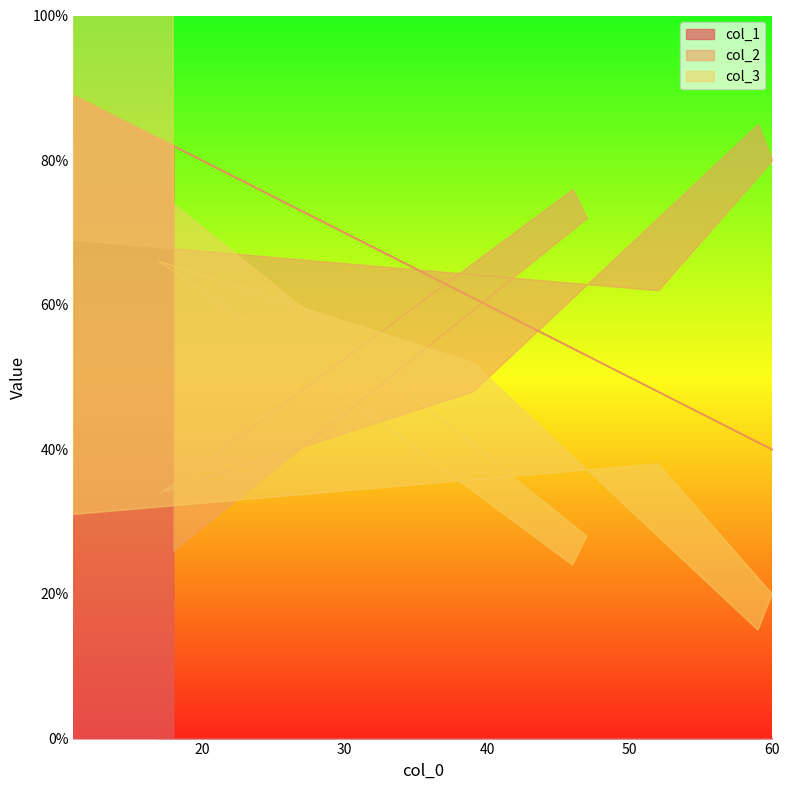

What are all the series names shown in the legend?

col_1, col_2, col_3